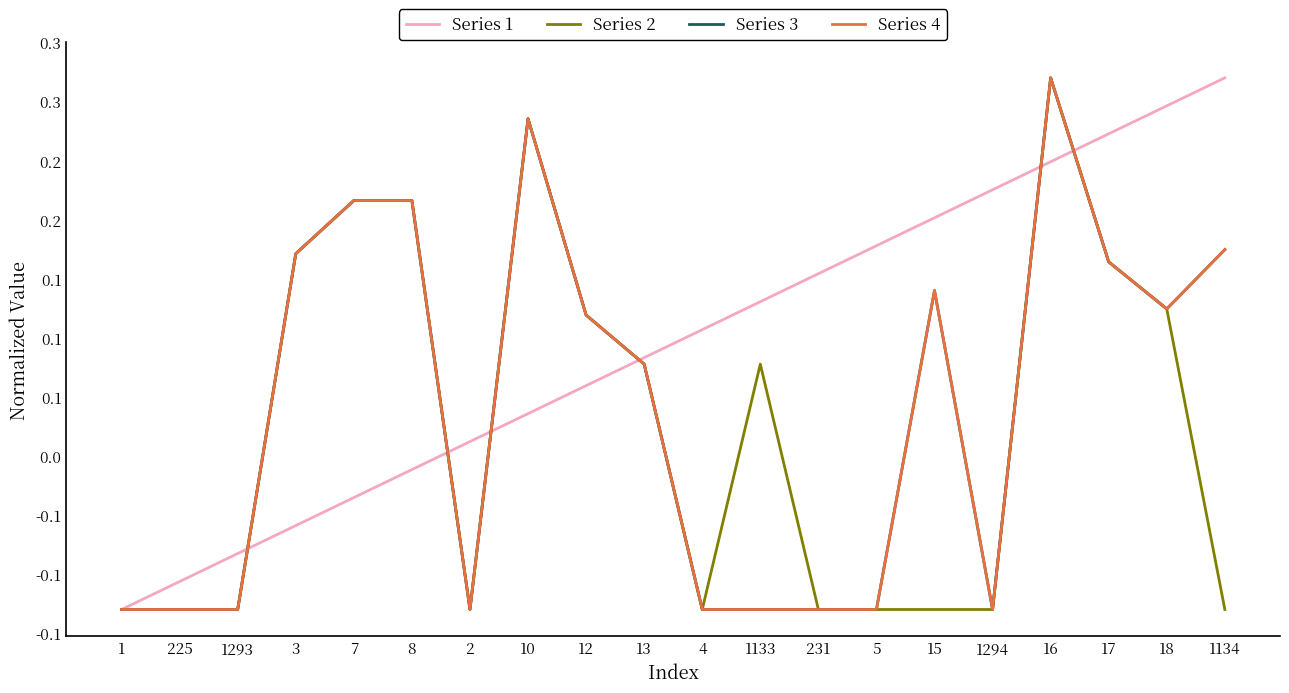

How many values in Series 3 are above zero?

11